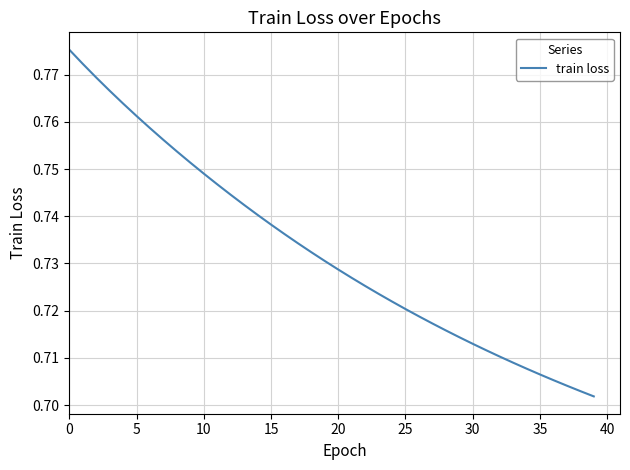

How many lines are shown in the chart?

1